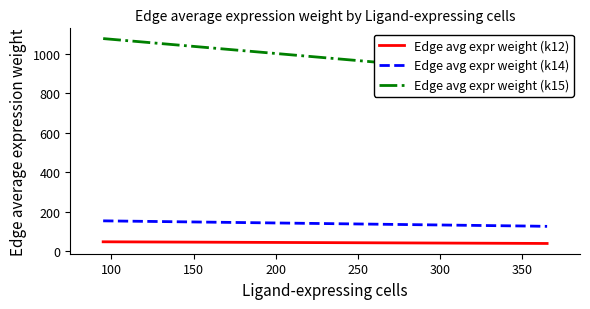

What is the maximum value for Edge avg expr weight (k12)?

46.6